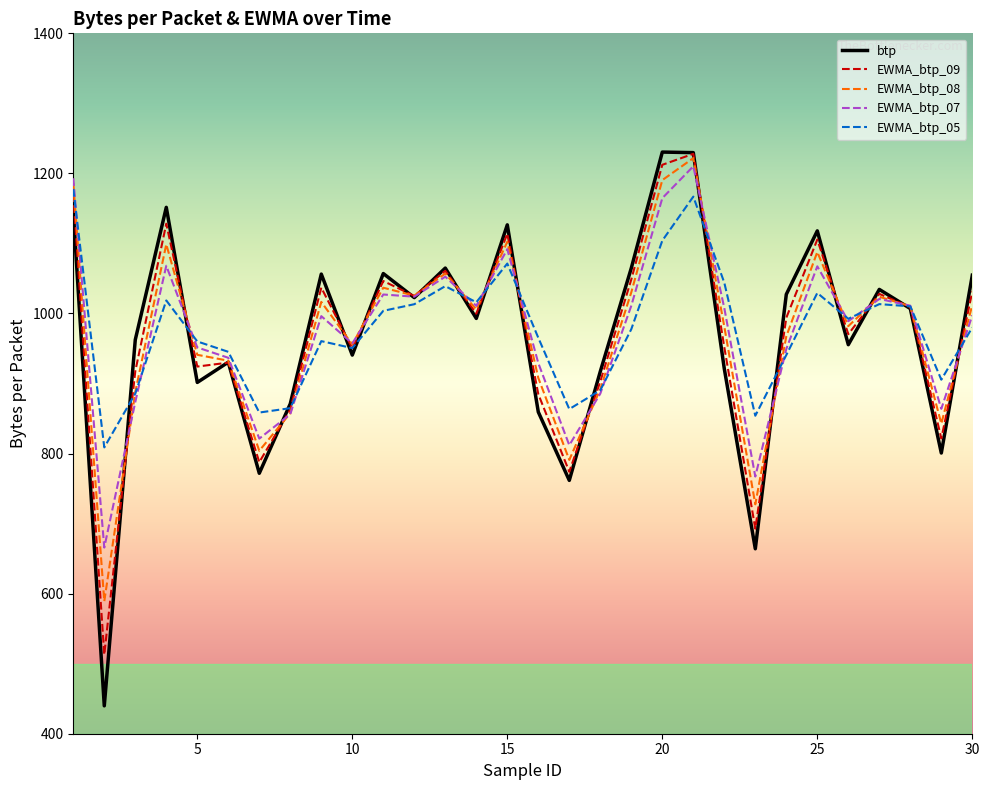

Which series has the largest range (max minus min)?

btp